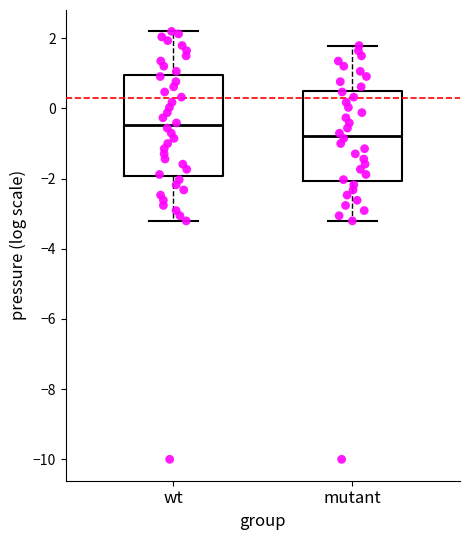

Reading left to right, transcribe this box plot: for each box, give where its median line is, the range the box spans, and where its two whiskers end, as read against the y-axis. The values are not printed on the chart, so give them approximately, as read against the axis.

wt: median -0.4, box -2.0 to 1.0, whiskers -3.2 to 2.2
mutant: median -0.8, box -2.0 to 0.6, whiskers -3.2 to 1.8